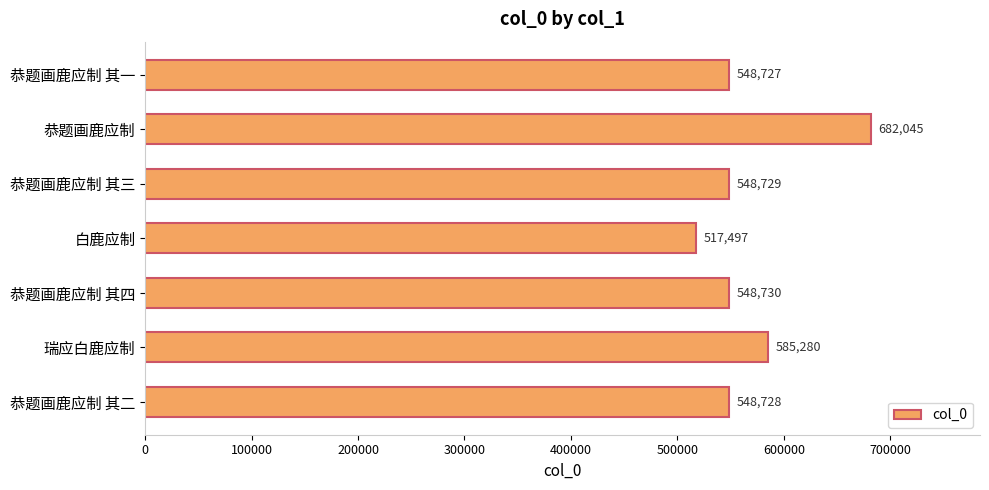

List the labels in order of value, smallest first.

白鹿应制, 恭题画鹿应制 其一, 恭题画鹿应制 其二, 恭题画鹿应制 其三, 恭题画鹿应制 其四, 瑞应白鹿应制, 恭题画鹿应制